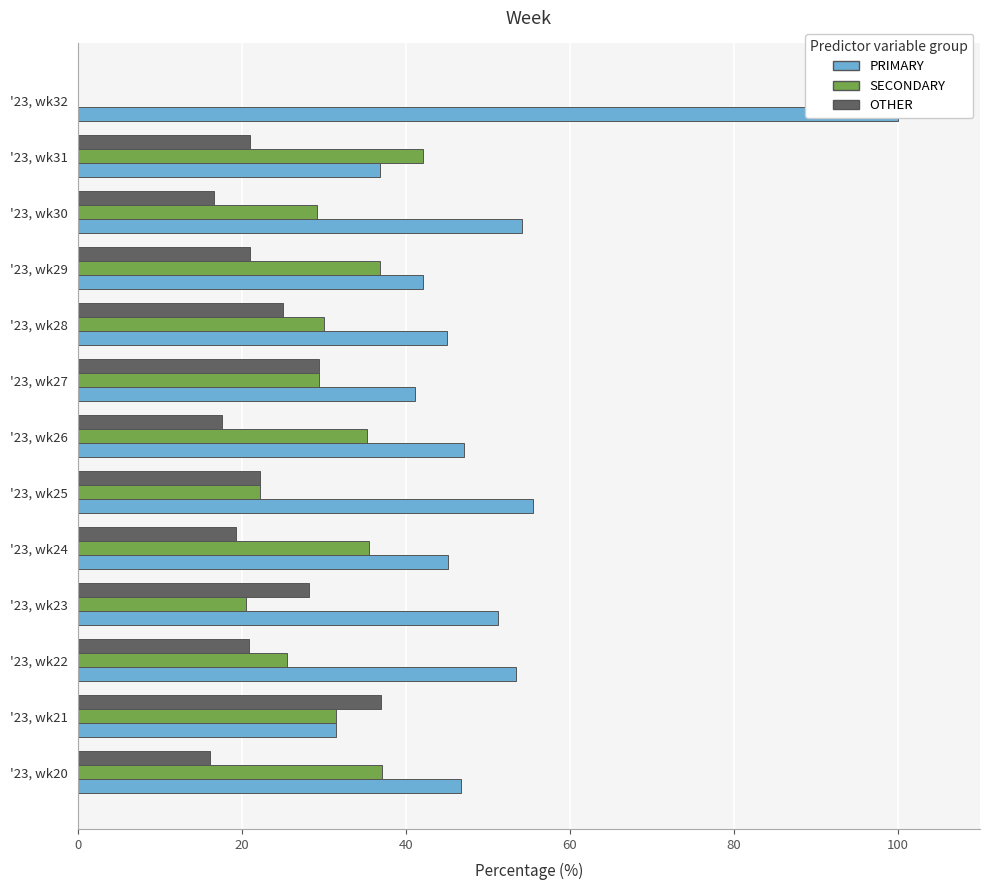

What is the maximum value shown in the chart?

100.0